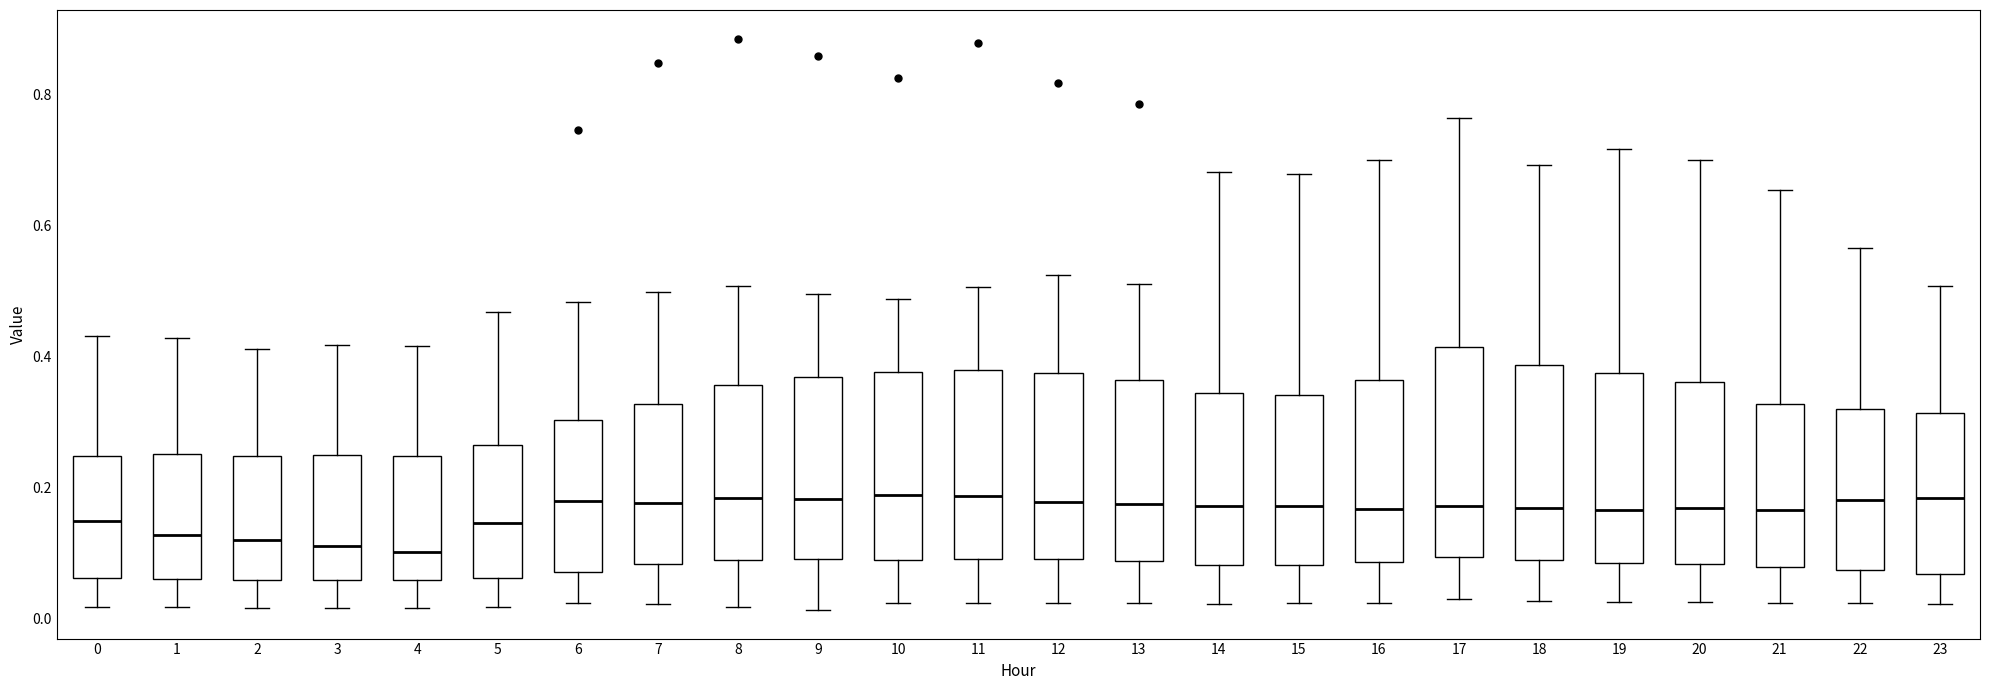

Reading left to right, read every box against the y-axis: the position of its median line, the range the box covers, and the ends of its whiskers. The values are not printed on the chart, so give them approximately, as read against the axis.

0: median 0.14, box 0.06 to 0.24, whiskers 0.02 to 0.44
1: median 0.12, box 0.06 to 0.26, whiskers 0.02 to 0.42
2: median 0.12, box 0.06 to 0.24, whiskers 0.02 to 0.42
3: median 0.12, box 0.06 to 0.24, whiskers 0.02 to 0.42
4: median 0.10, box 0.06 to 0.24, whiskers 0.02 to 0.42
5: median 0.14, box 0.06 to 0.26, whiskers 0.02 to 0.46
6: median 0.18, box 0.08 to 0.30, whiskers 0.02 to 0.48
7: median 0.18, box 0.08 to 0.32, whiskers 0.02 to 0.50
8: median 0.18, box 0.08 to 0.36, whiskers 0.02 to 0.50
9: median 0.18, box 0.10 to 0.36, whiskers 0.02 to 0.50
10: median 0.18, box 0.08 to 0.38, whiskers 0.02 to 0.48
11: median 0.18, box 0.10 to 0.38, whiskers 0.02 to 0.50
12: median 0.18, box 0.10 to 0.38, whiskers 0.02 to 0.52
13: median 0.18, box 0.08 to 0.36, whiskers 0.02 to 0.52
14: median 0.18, box 0.08 to 0.34, whiskers 0.02 to 0.68
15: median 0.18, box 0.08 to 0.34, whiskers 0.02 to 0.68
16: median 0.16, box 0.08 to 0.36, whiskers 0.02 to 0.70
17: median 0.18, box 0.10 to 0.42, whiskers 0.02 to 0.76
18: median 0.16, box 0.08 to 0.38, whiskers 0.02 to 0.70
19: median 0.16, box 0.08 to 0.38, whiskers 0.02 to 0.72
20: median 0.16, box 0.08 to 0.36, whiskers 0.02 to 0.70
21: median 0.16, box 0.08 to 0.32, whiskers 0.02 to 0.66
22: median 0.18, box 0.08 to 0.32, whiskers 0.02 to 0.56
23: median 0.18, box 0.06 to 0.32, whiskers 0.02 to 0.50